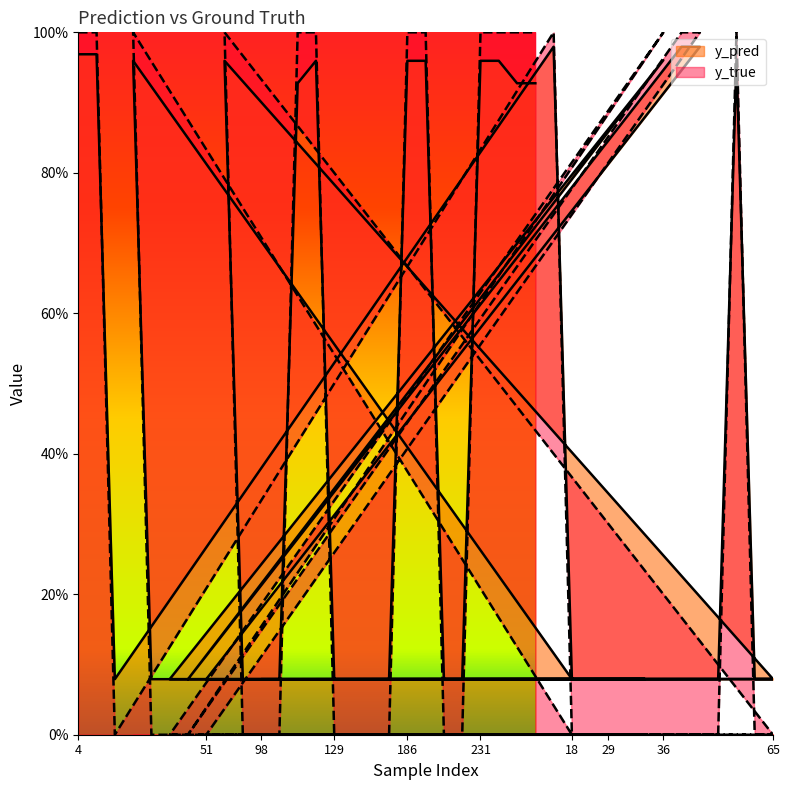

Reading left to right, what are all the values shown in this chart?

y_true: 4=1.0	14=1.0	15=0.0	22=1.0	27=0.0	34=0.0	40=0.0	51=0.0	73=1.0	82=0.0	98=0.0	113=0.0	120=1.0	122=1.0	129=0.0	130=0.0	133=0.0	147=0.0	186=1.0	204=1.0	223=0.0	227=0.0	231=1.0	242=1.0	245=1.0	247=1.0	17=1.0	18=0.0	28=0.0	29=0.0	32=0.0	33=0.0	36=1.0	46=1.0	48=1.0	54=0.0	59=1.0	62=0.0	65=0.0	86=0.0
y_pred: 4=1.0	14=1.0	15=0.1	22=1.0	27=0.1	34=0.1	40=0.1	51=0.1	73=1.0	82=0.1	98=0.1	113=0.1	120=0.9	122=1.0	129=0.1	130=0.1	133=0.1	147=0.1	186=1.0	204=1.0	223=0.1	227=0.1	231=1.0	242=1.0	245=0.9	247=0.9	17=1.0	18=0.1	28=0.1	29=0.1	32=0.1	33=0.1	36=1.0	46=1.0	48=1.0	54=0.1	59=1.0	62=0.1	65=0.1	86=0.1